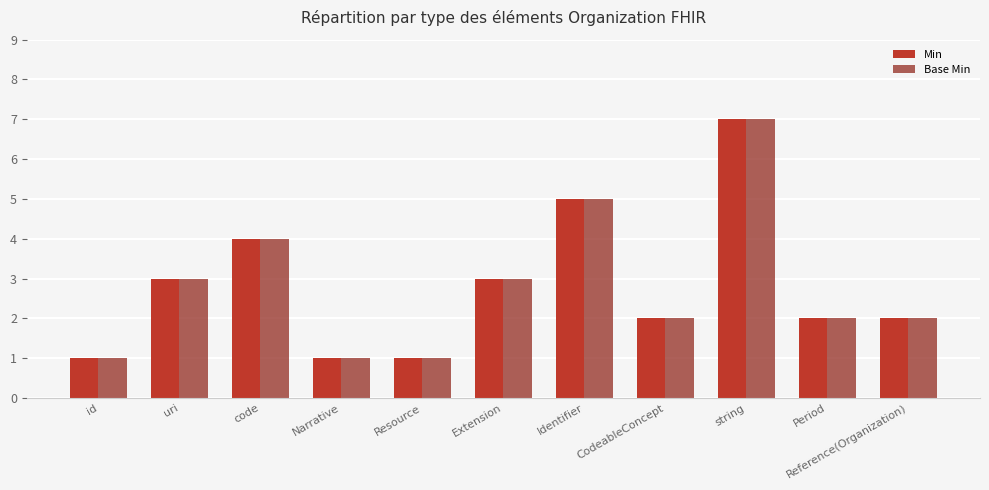

Is the value of Base Min at Extension greater than the value of Min at code?

No